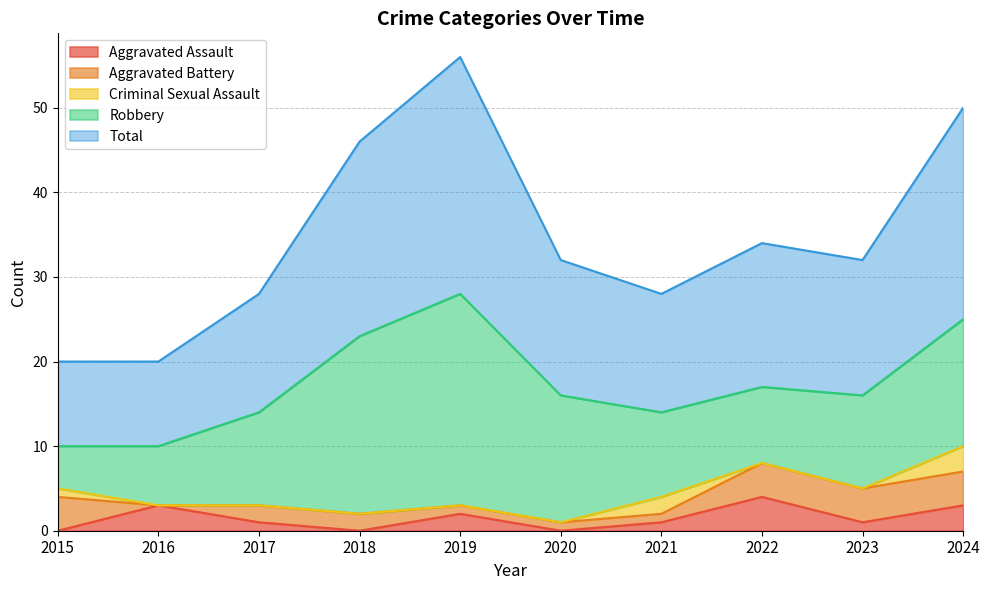

What is the sum of the Aggravated Assault values at 2023 and 2022?

5